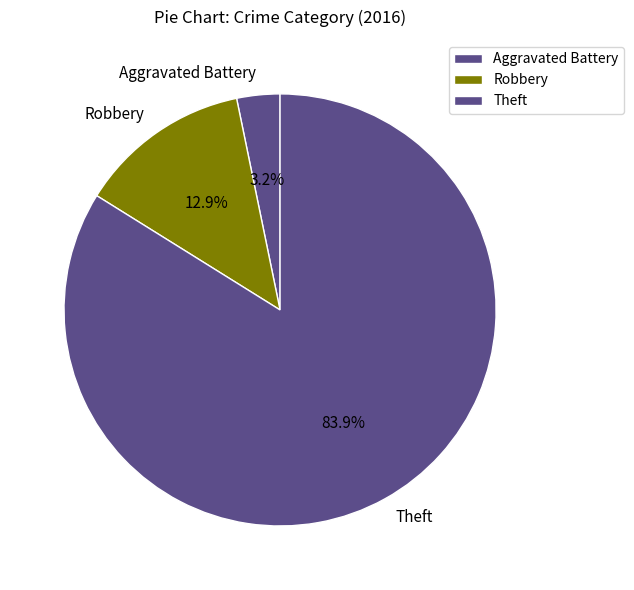

How many slices are in this pie chart?

3